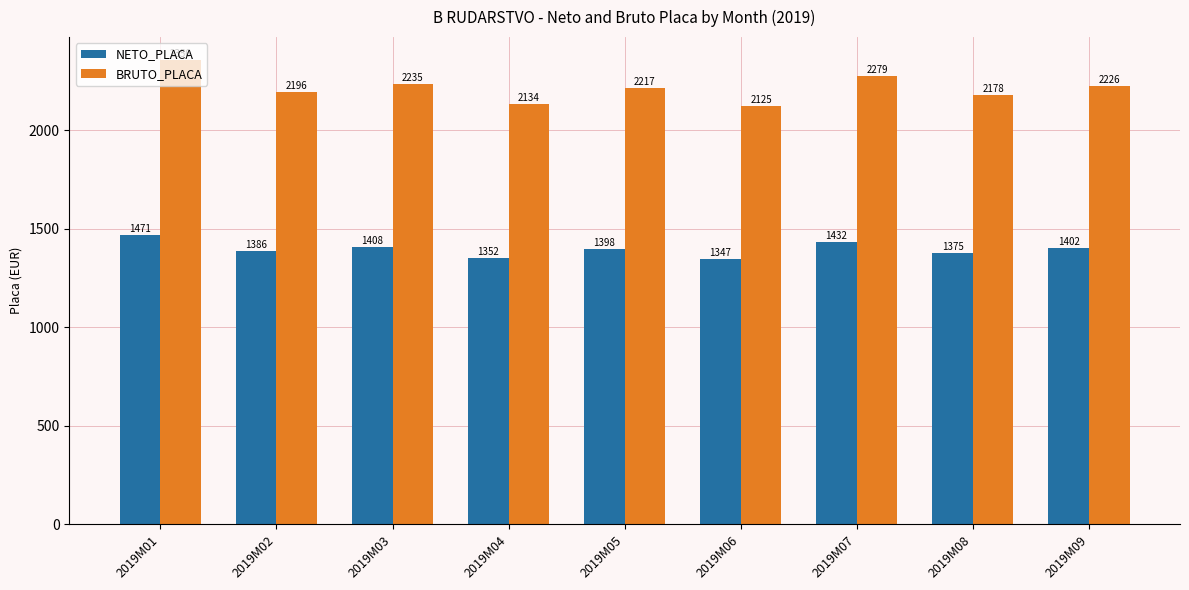

What is the minimum value for BRUTO_PLACA?

2125.0